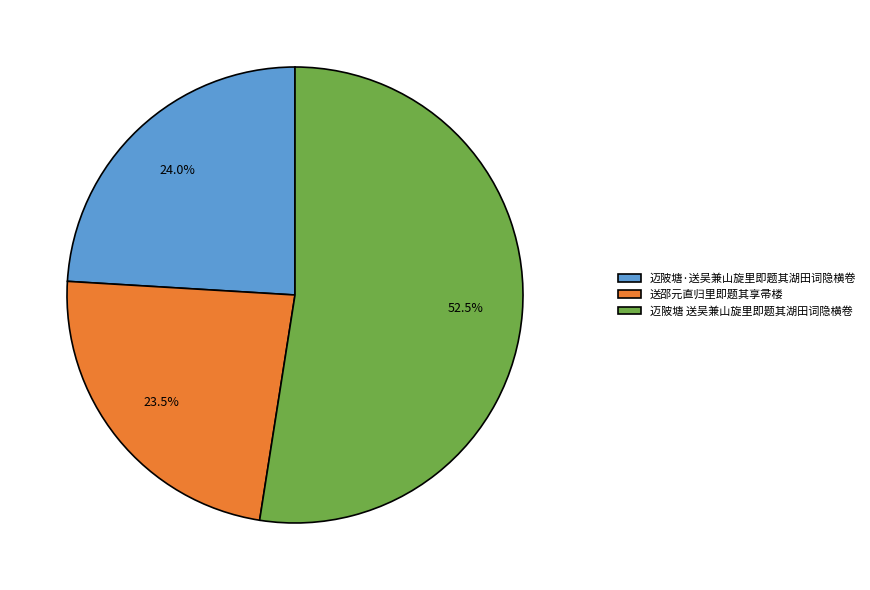

Is 迈陂塘·送吴兼山旋里即题其湖田词隐横卷 the majority of the pie?

No